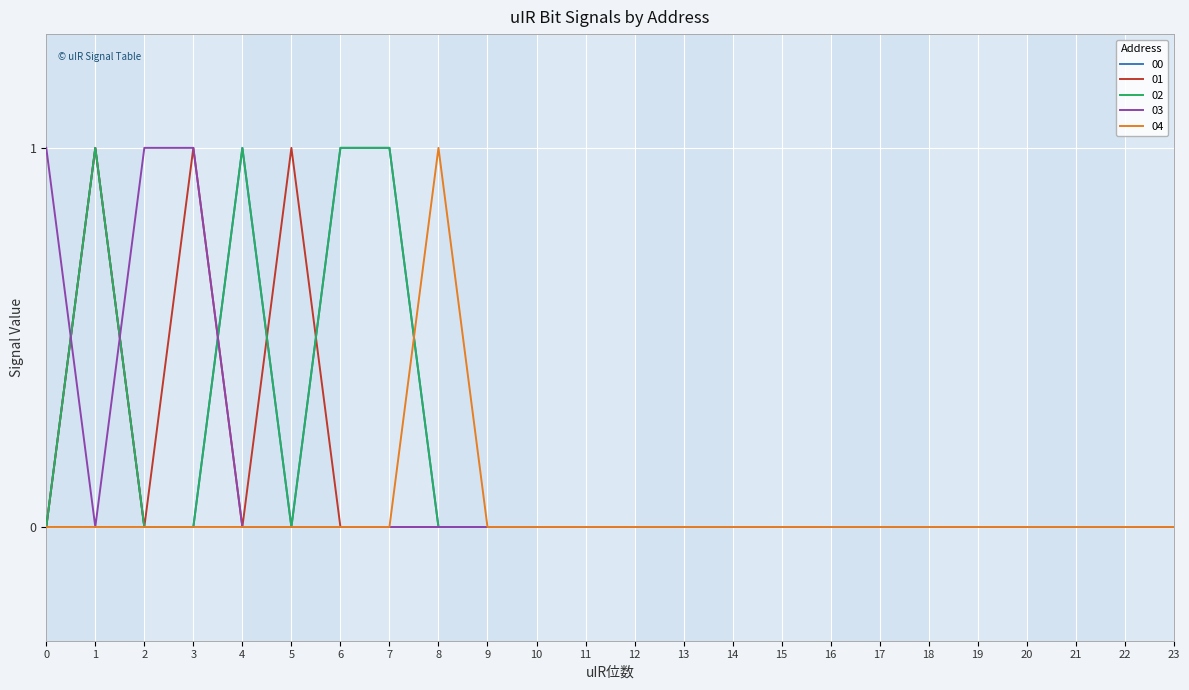

Is this an area chart (filled region under the line)?

No